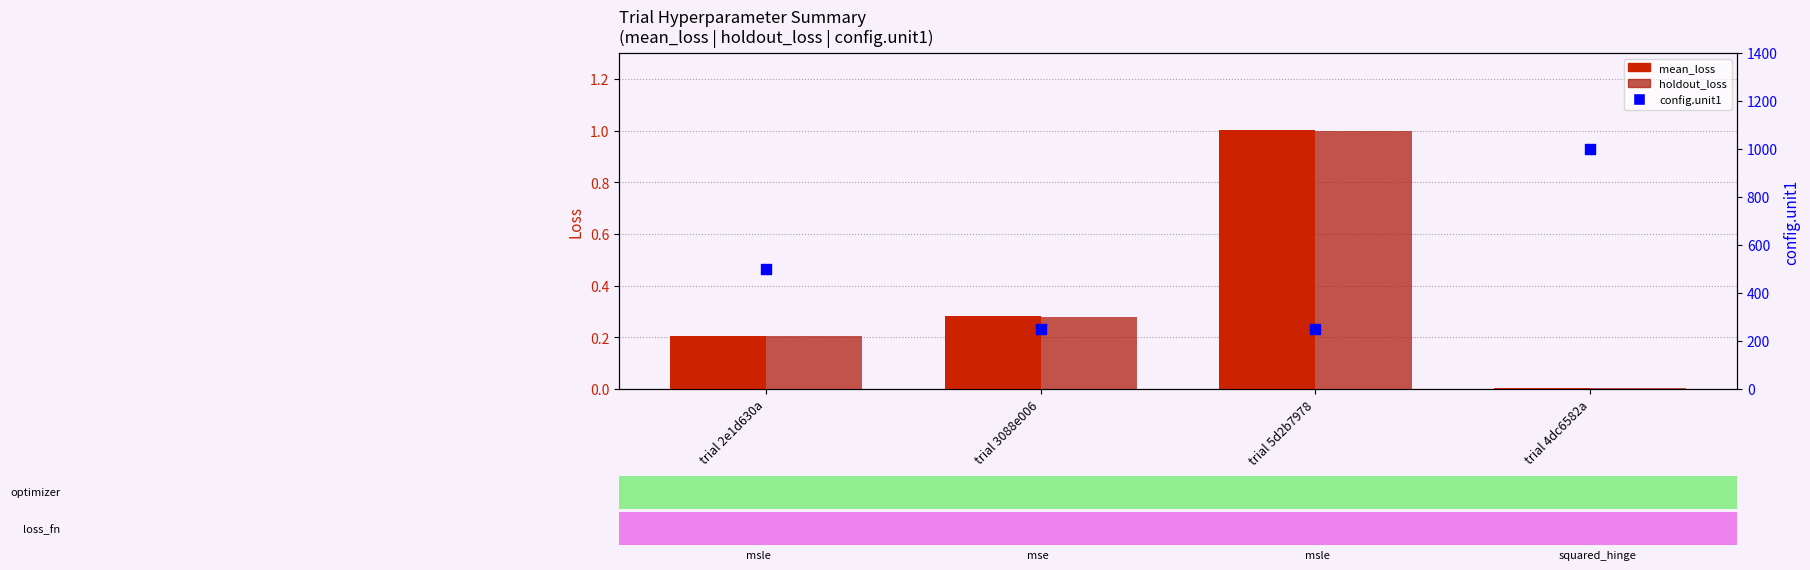

At which category is the sum across all series the highest?

trial 4dc6582a